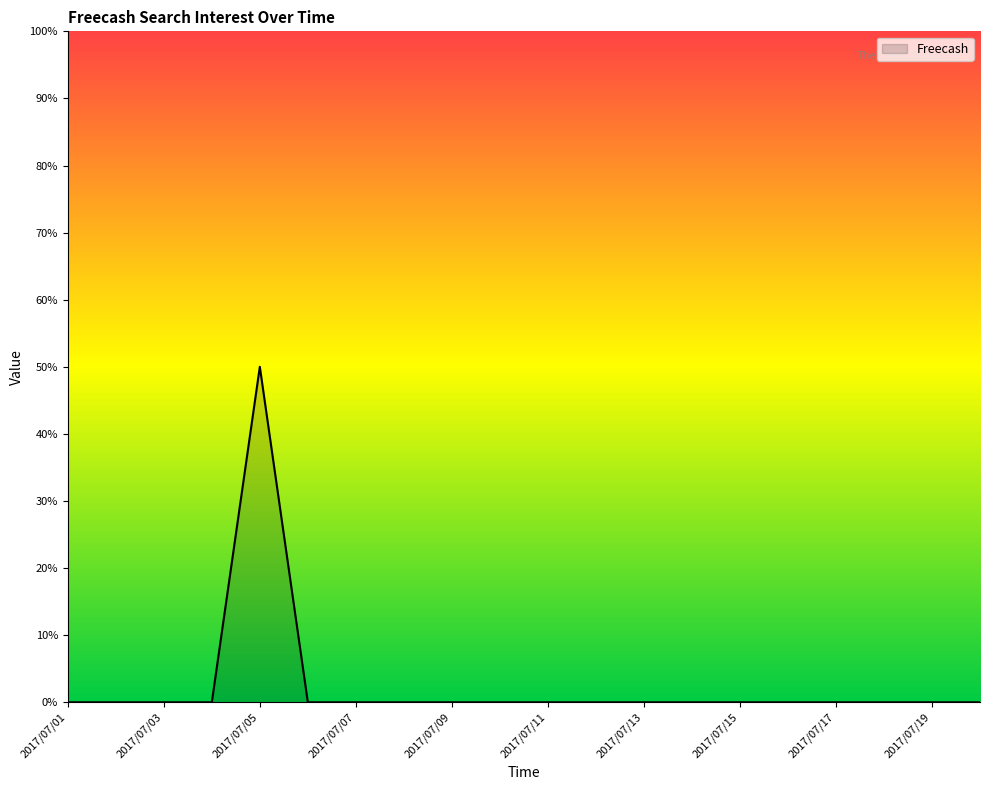

What is the difference between the maximum and minimum values?

50